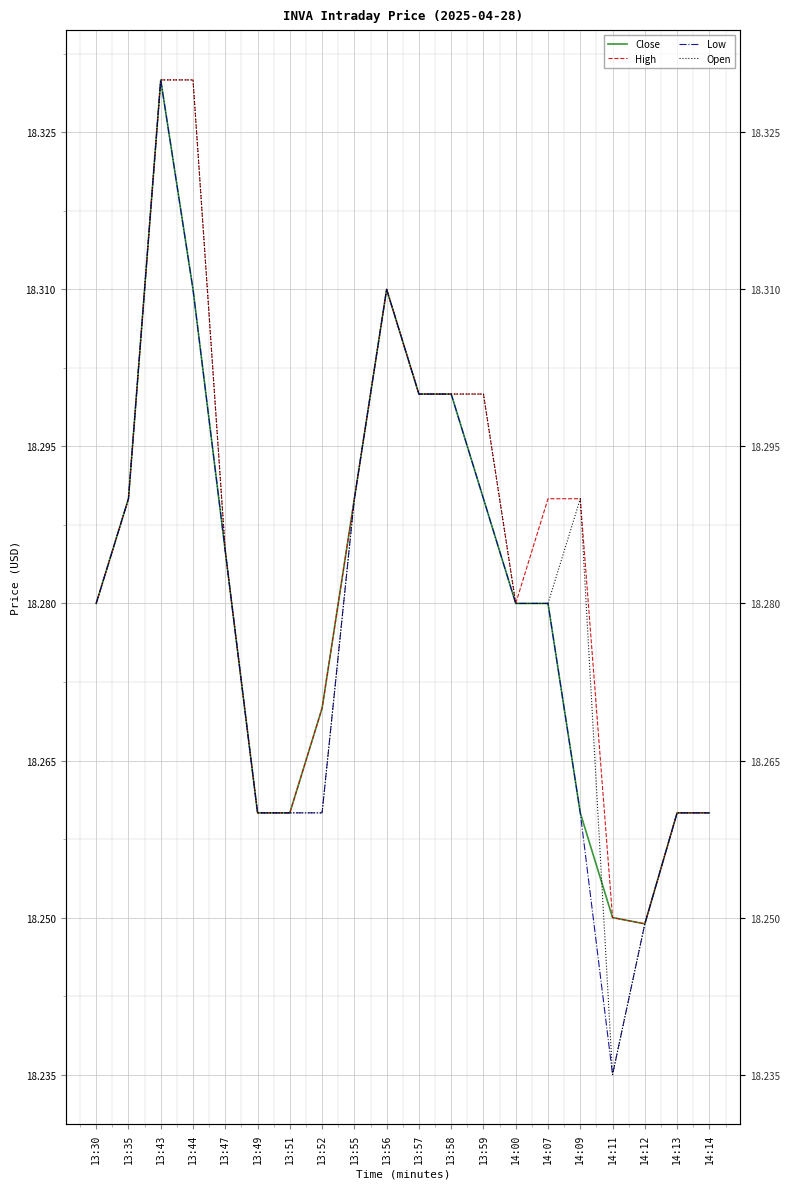

True or false: Low and Close intersect in this chart.

False